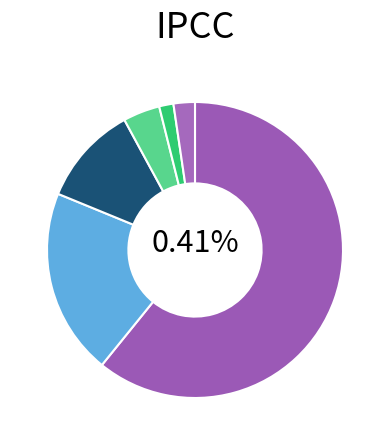

Is there a majority slice in this chart?

Yes